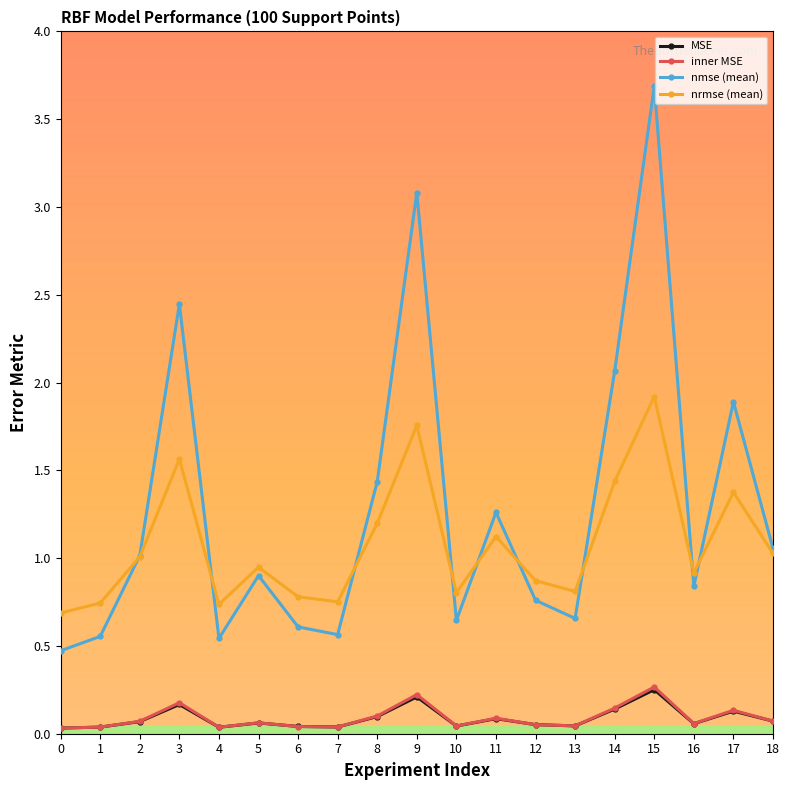

True or false: nrmse (mean) and MSE intersect in this chart.

False